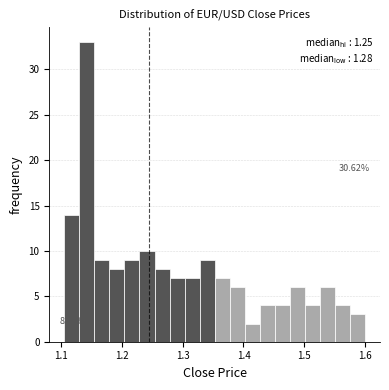

Read against the x-axis, roughly where is the centre of the tallest bar?

1.14